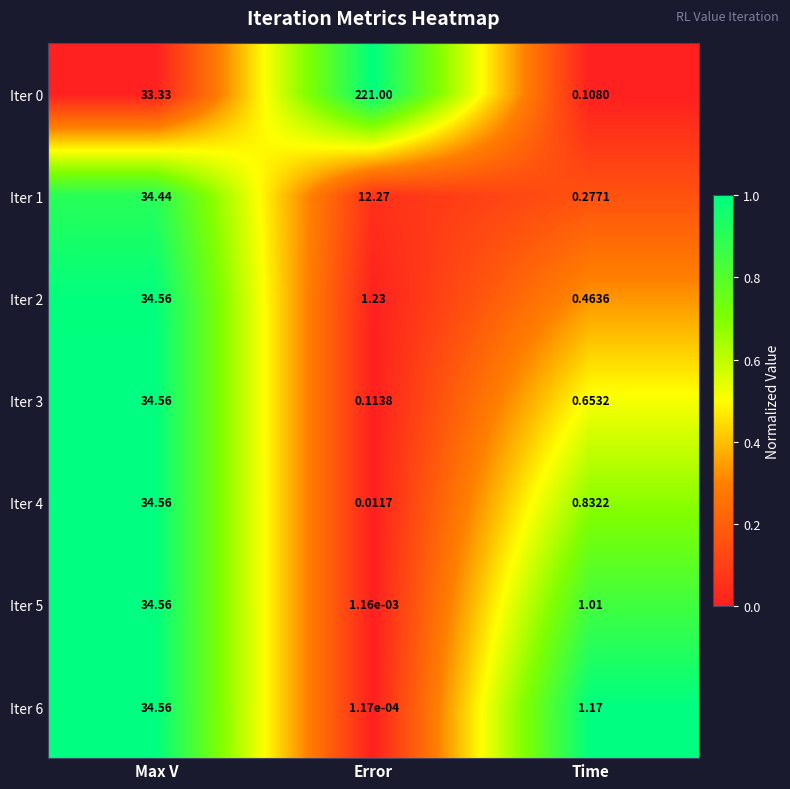

At which category is the sum across all series the highest?

Max V